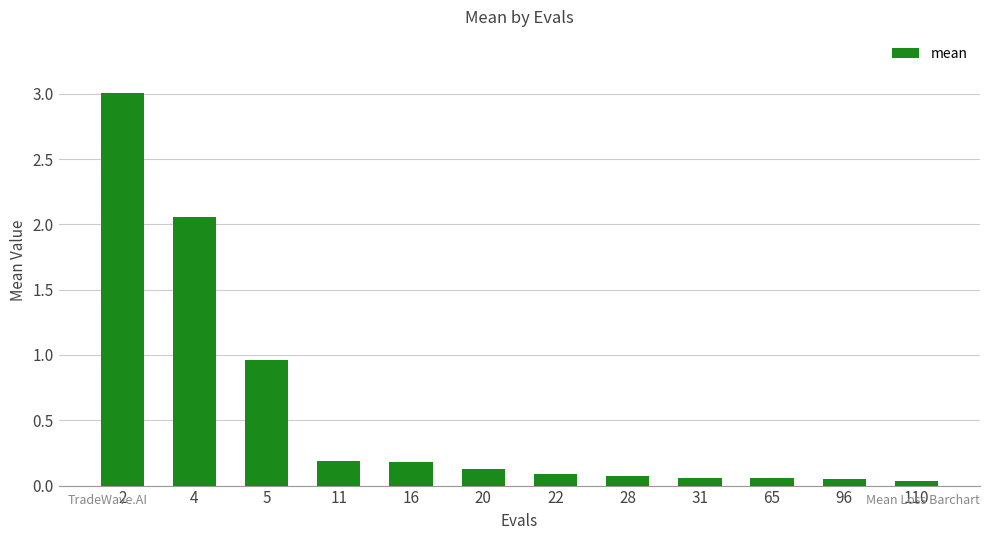

Count the number of categories in the chart.

12